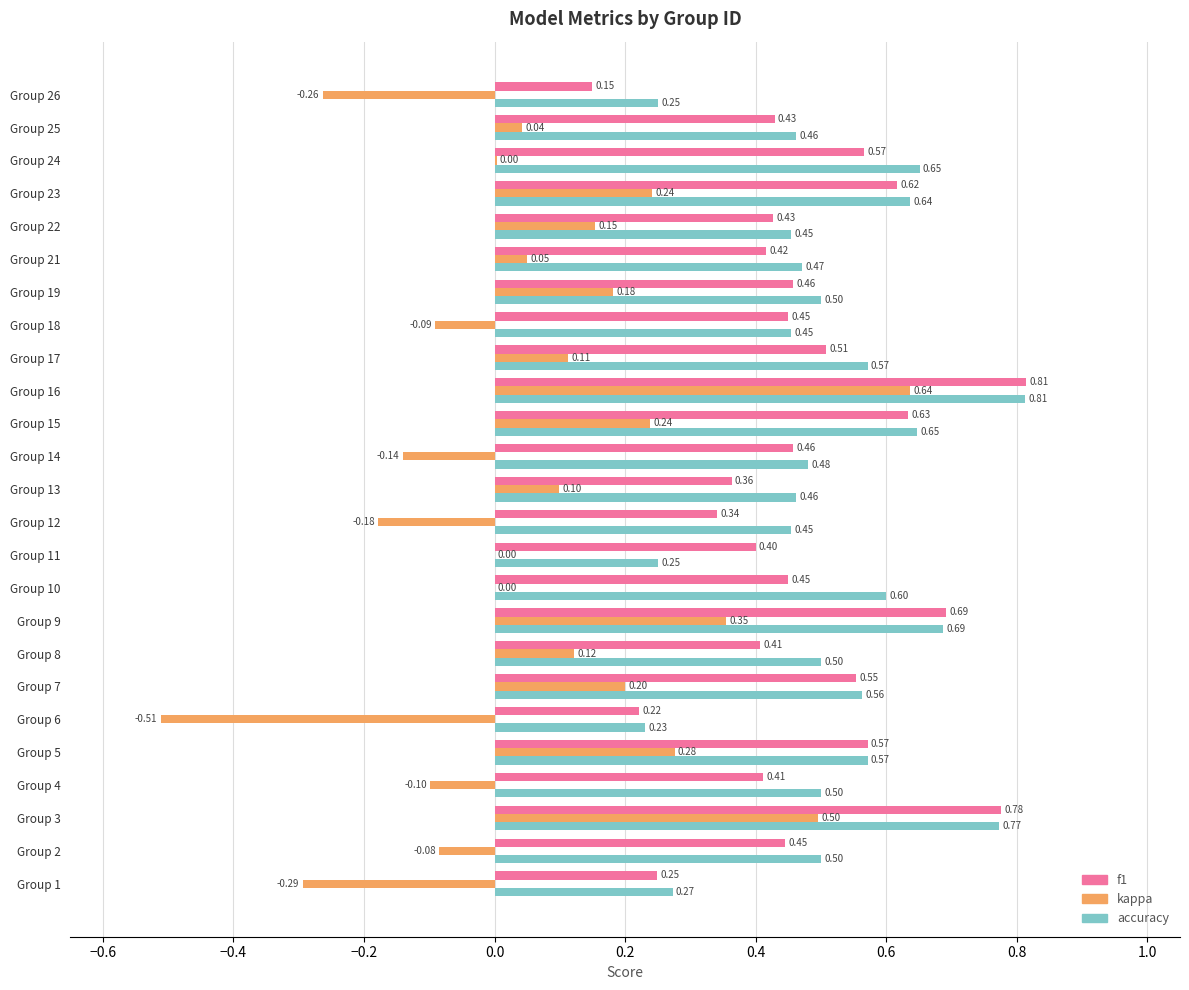

Which series has the widest spread of values?

kappa